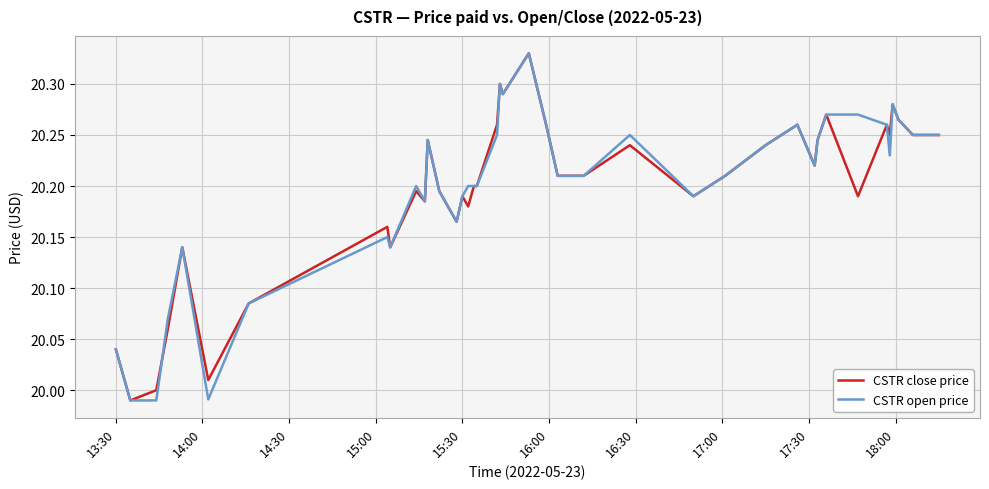

True or false: CSTR close price has more than 2 interior local peaks.

True